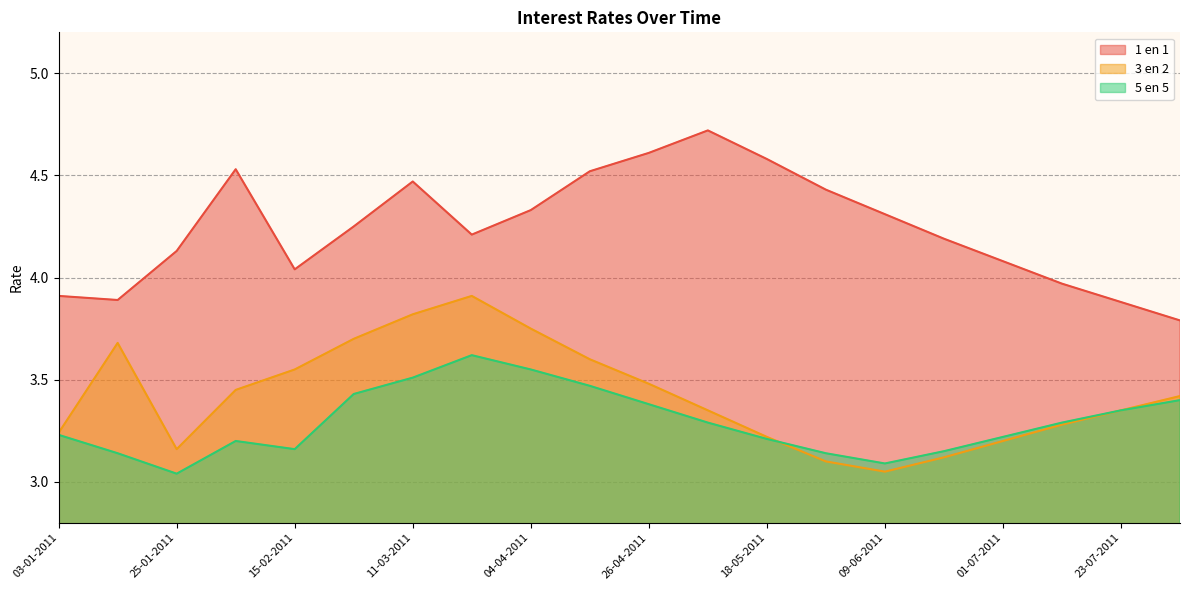

Is the value of 5 en 5 at 12-07-2011 greater than the value of 1 en 1 at 03-01-2011?

No